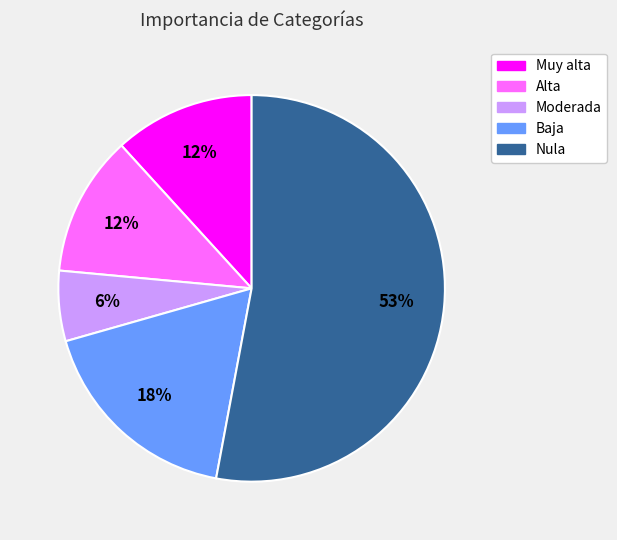

How many segments does this pie chart have?

5